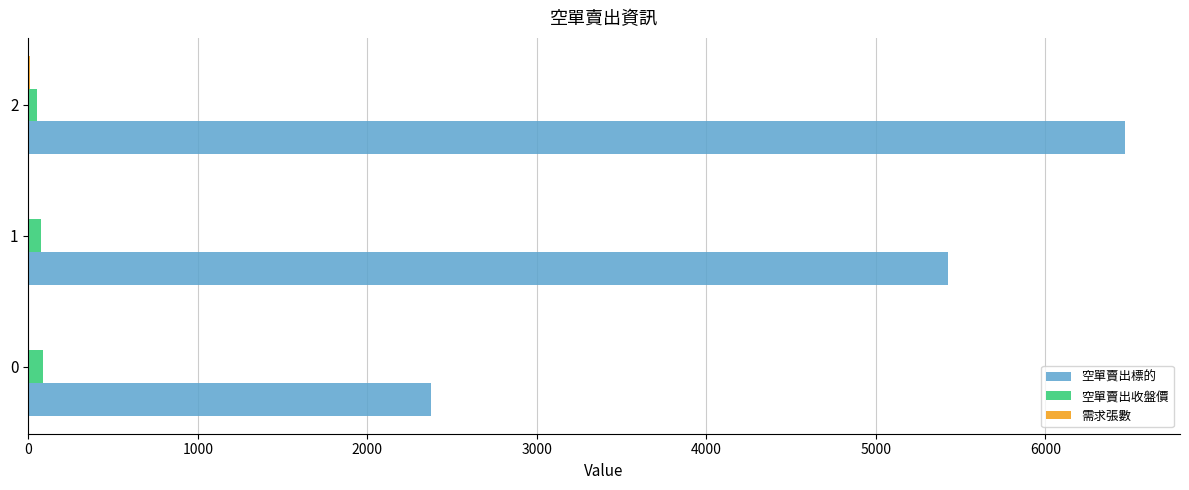

The value of 空單賣出標的 at 2 is 2194.4. True or false?

False